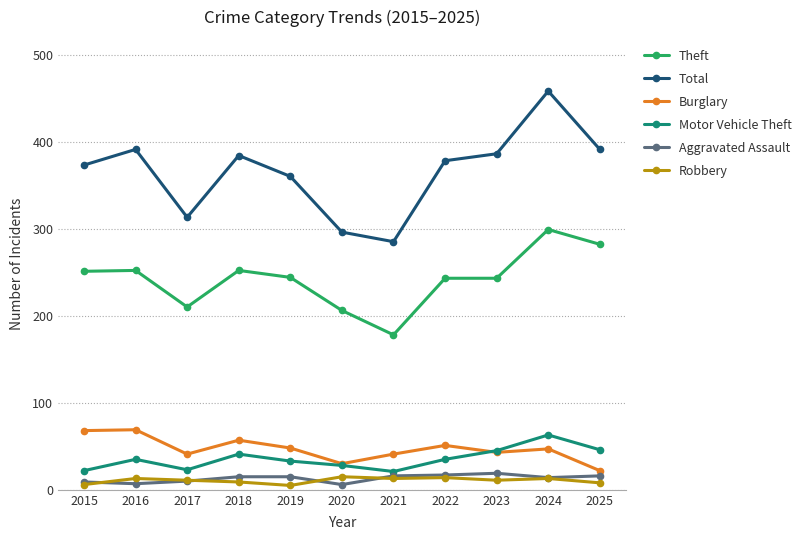

True or false: Motor Vehicle Theft and Theft cross at least once.

False